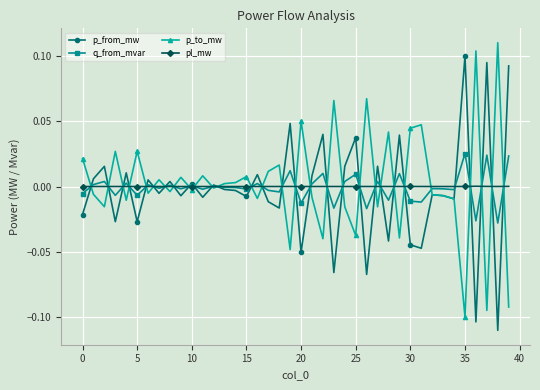

List the series in order of their peak value, highest first.

p_to_mw, p_from_mw, q_from_mvar, pl_mw